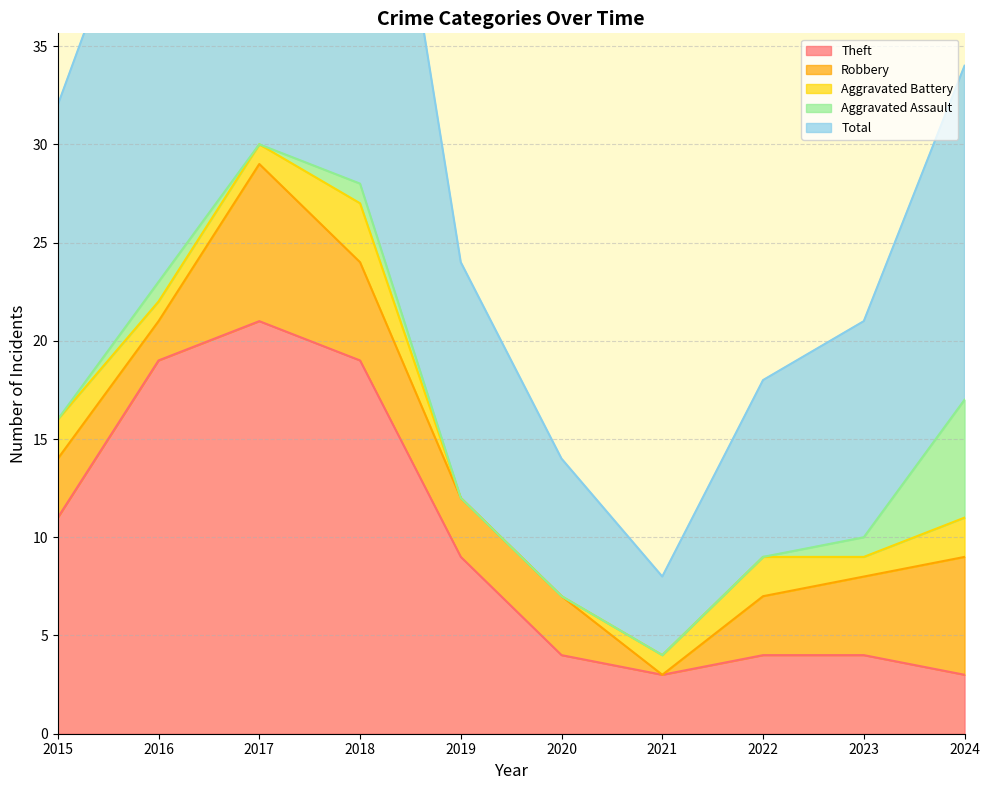

Is the value of Theft at 2016 greater than the value of Aggravated Assault at 2015?

Yes